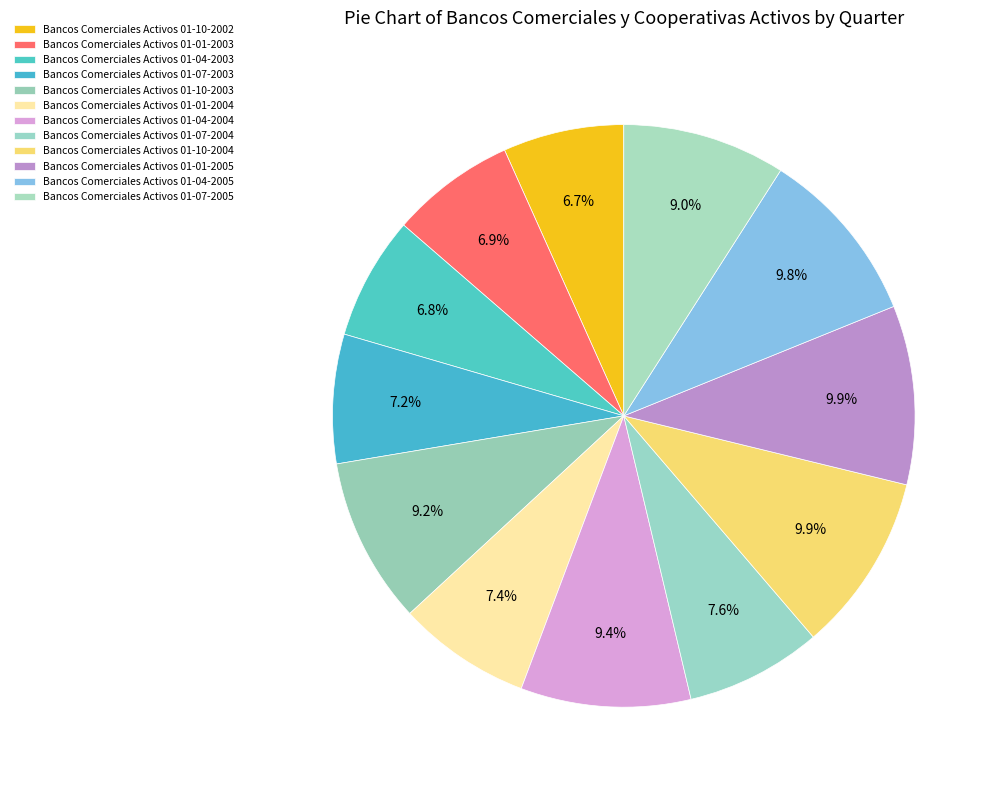

Which category has the smallest portion of the pie?

01-10-2002